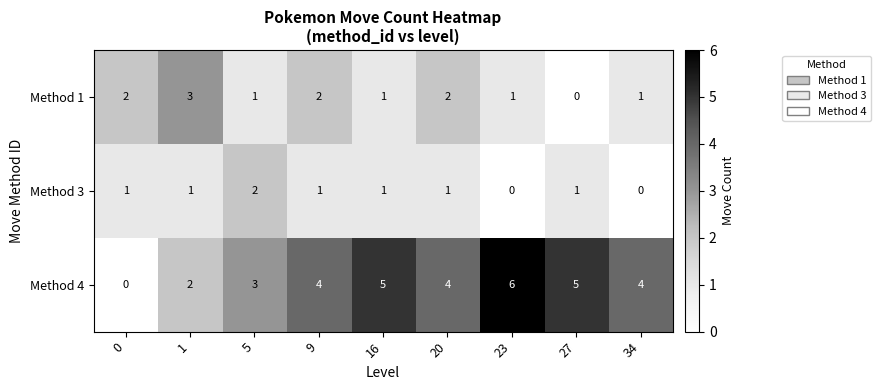

List the series in order of their overall mean, highest first.

Method 4, Method 1, Method 3